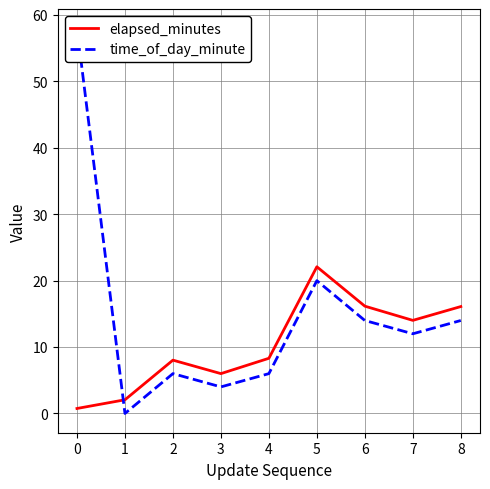

Rank the series by their maximum value, from highest to lowest.

time_of_day_minute, elapsed_minutes